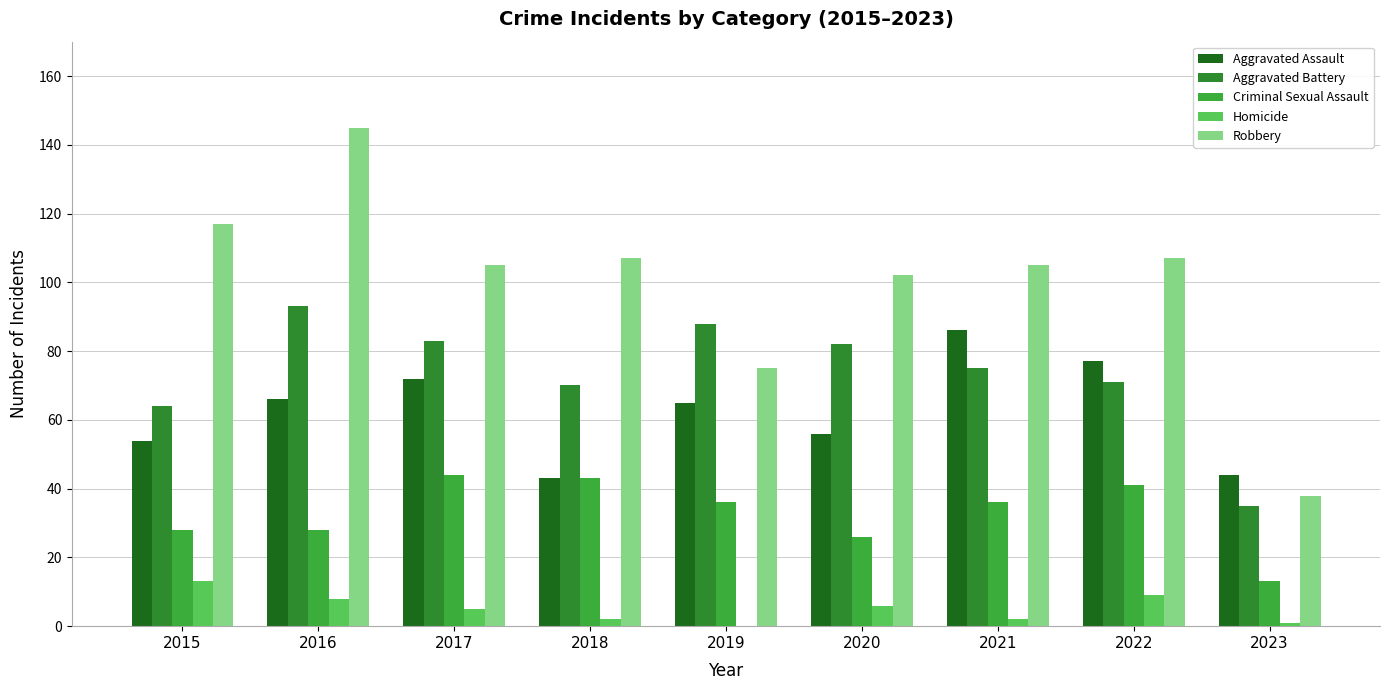

What is the value of the Robbery bar at the 8th from the left?

107